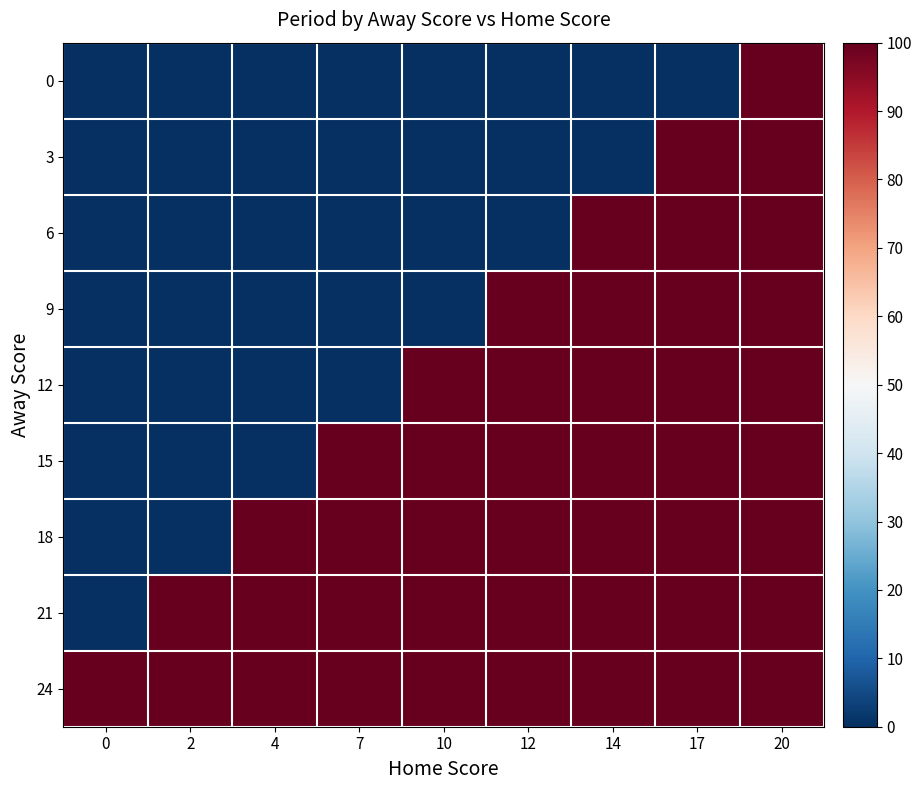

What is the maximum value shown in the chart?

100